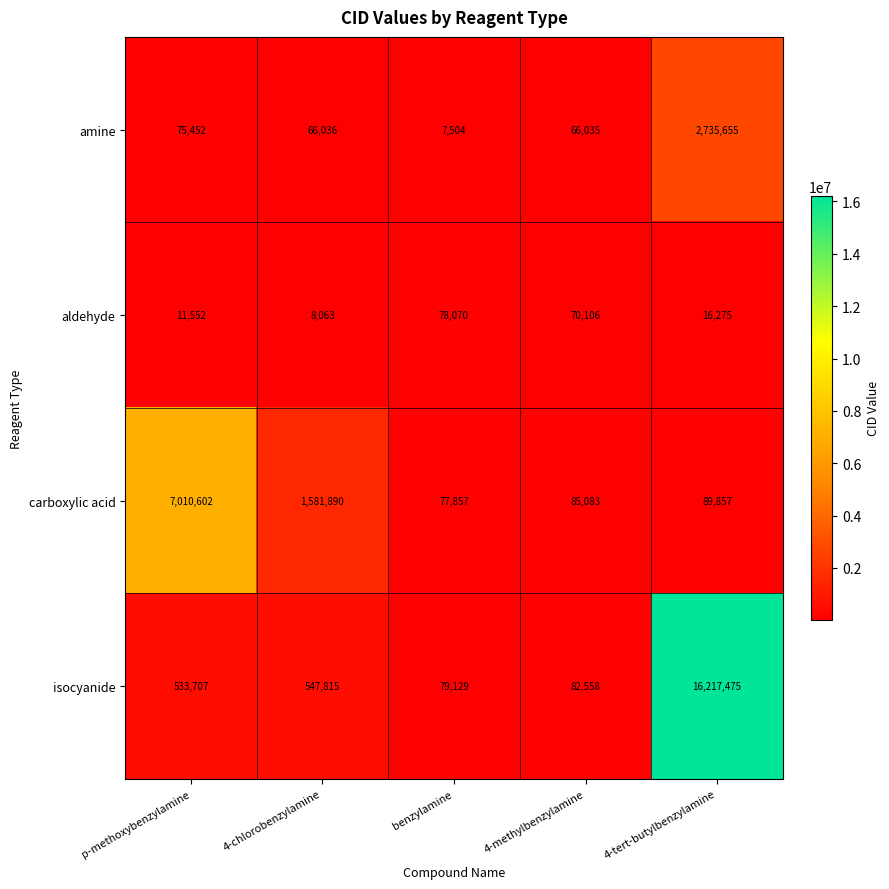

Which series has the largest range (max minus min)?

isocyanide